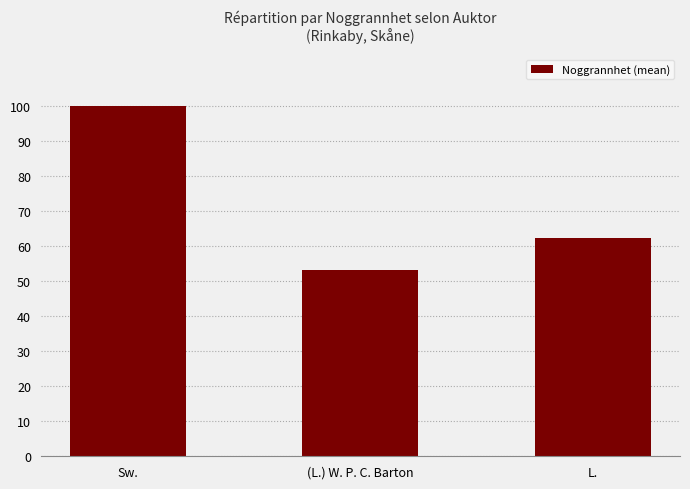

What is the sum of the values at L. and (L.) W. P. C. Barton?

115.8